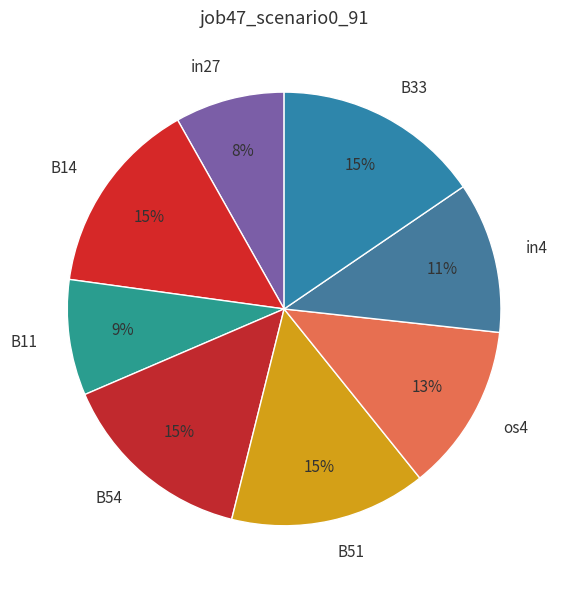

To the nearest percent, what portion does B14 represent?

15%